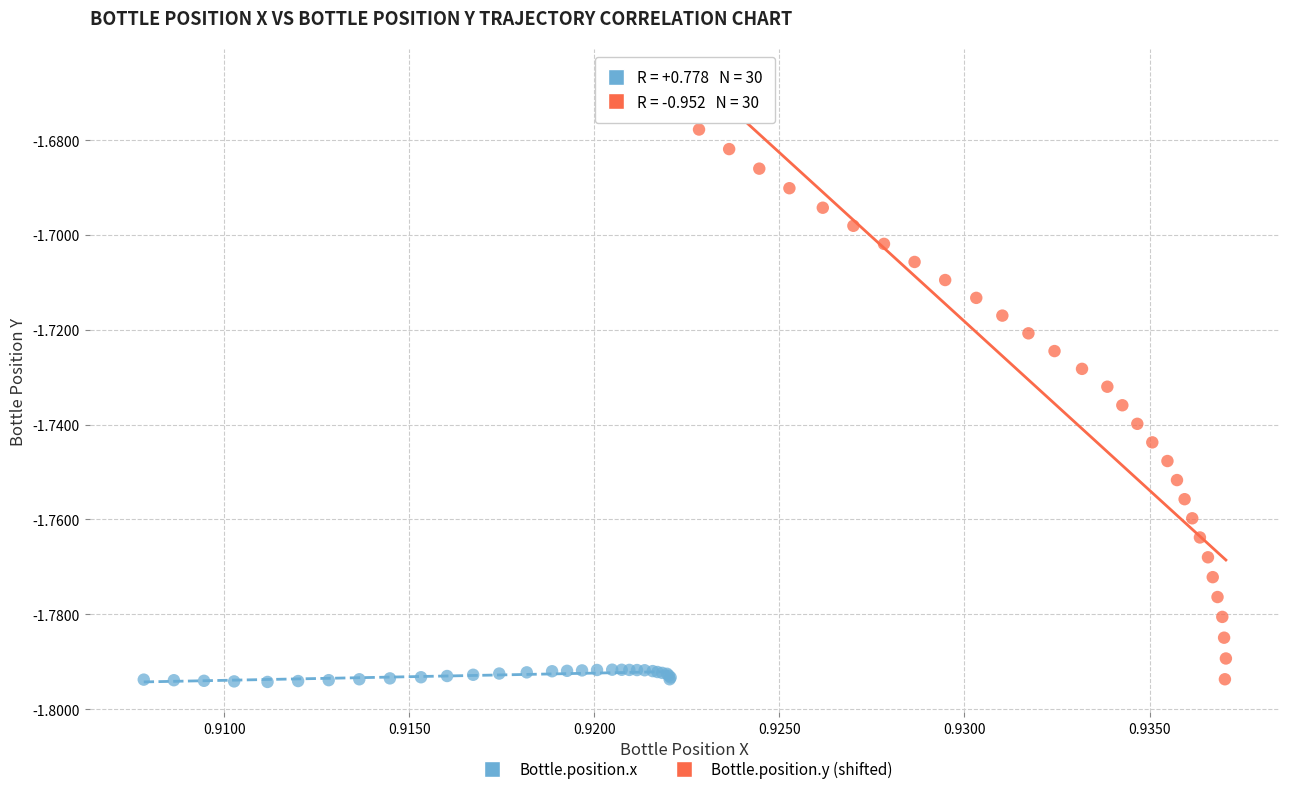

Which series has the widest spread of Y values?

Bottle.position.y (shifted)